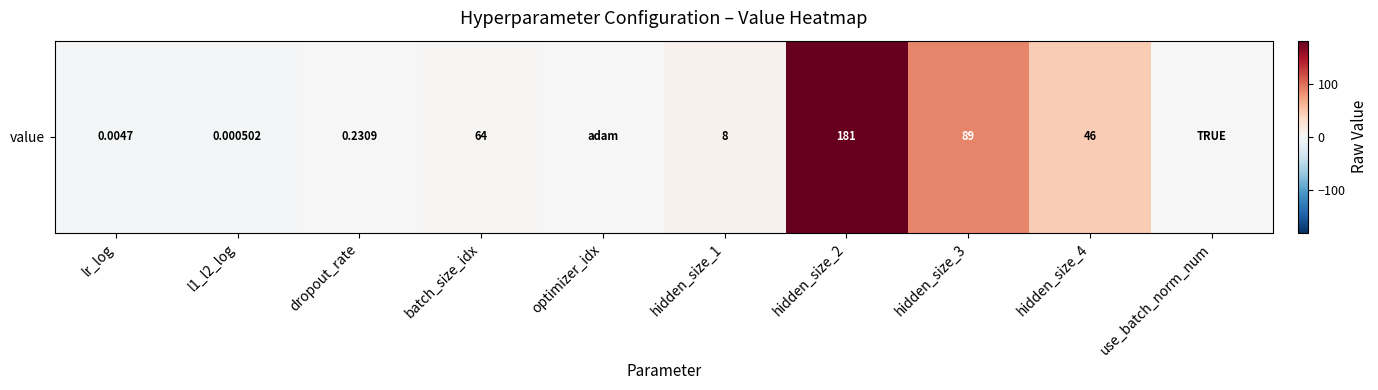

Is it true that the value at hidden_size_4 is 46.0?

True